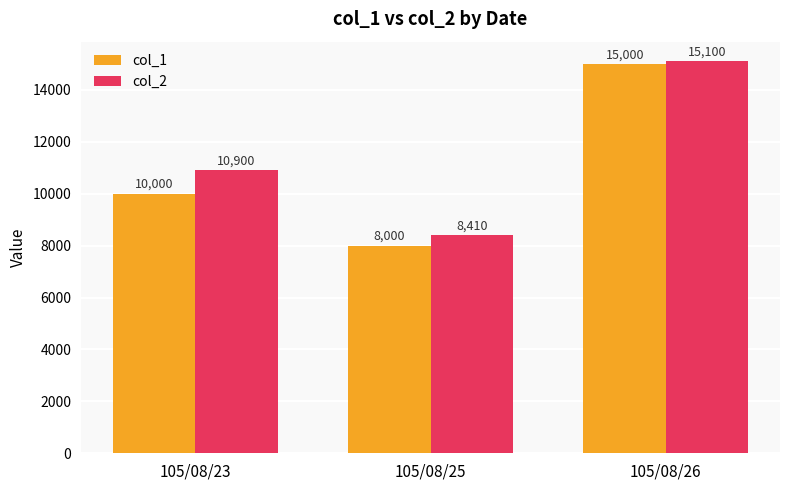

Are the bars horizontal?

No